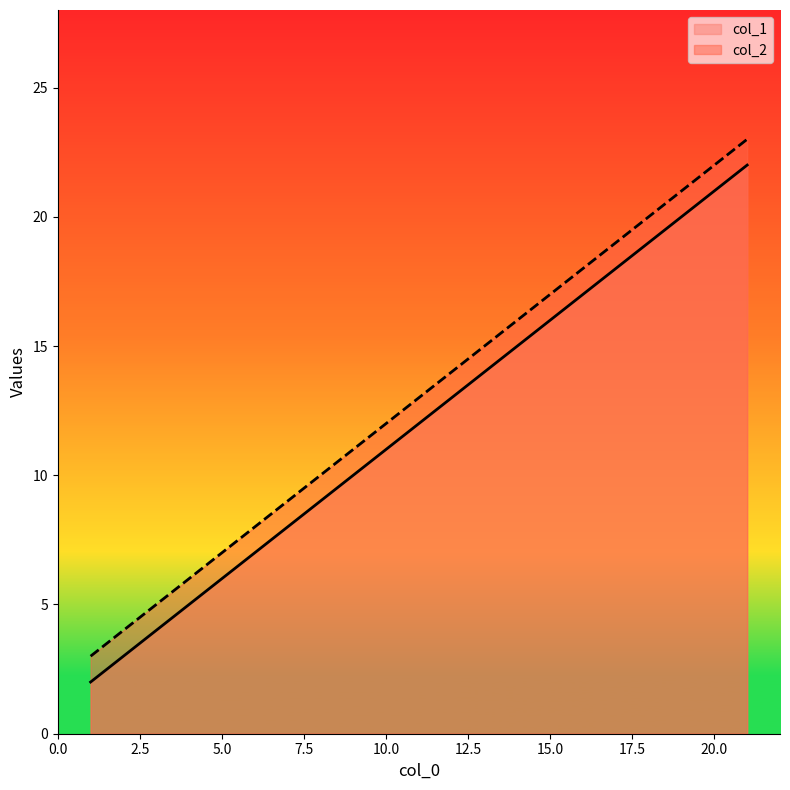

What is the spread (max minus min) of values at 1?

1